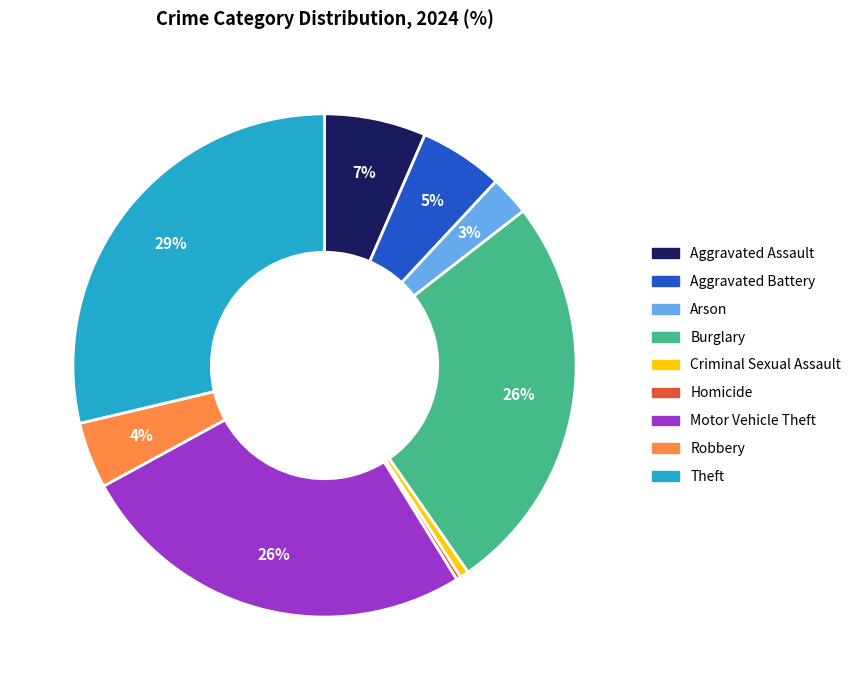

Does Aggravated Battery represent more than half of the total?

No